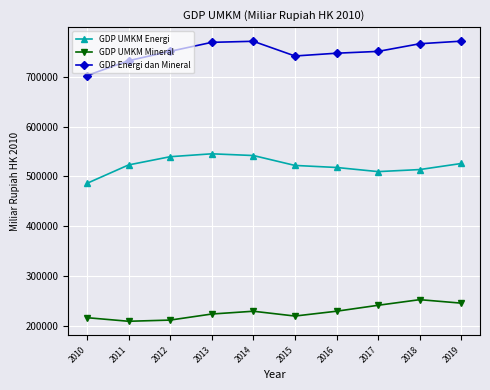

What is the greatest value displayed?

771387.6